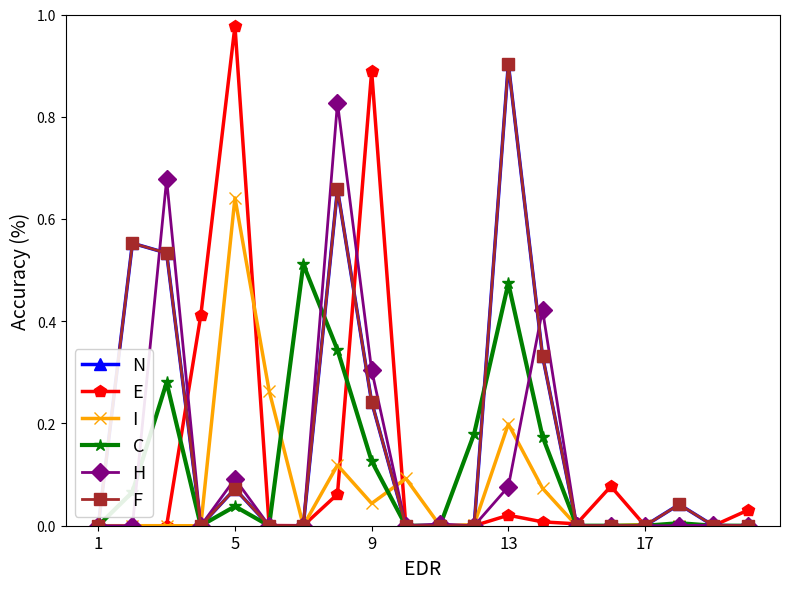

At which label is H closest to 0?

1